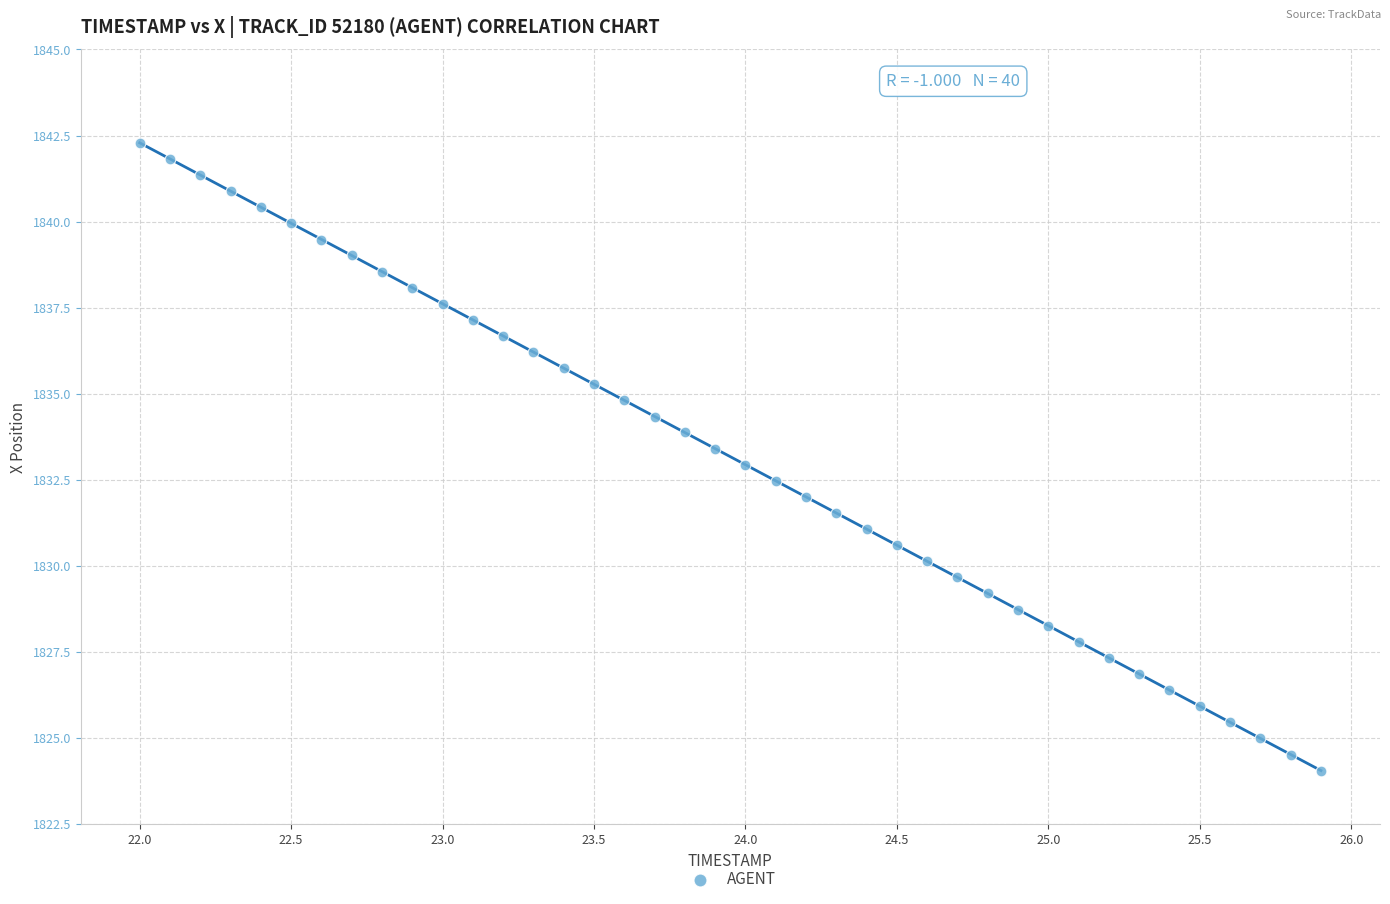

What is the range of Y values (max minus min)?

18.2